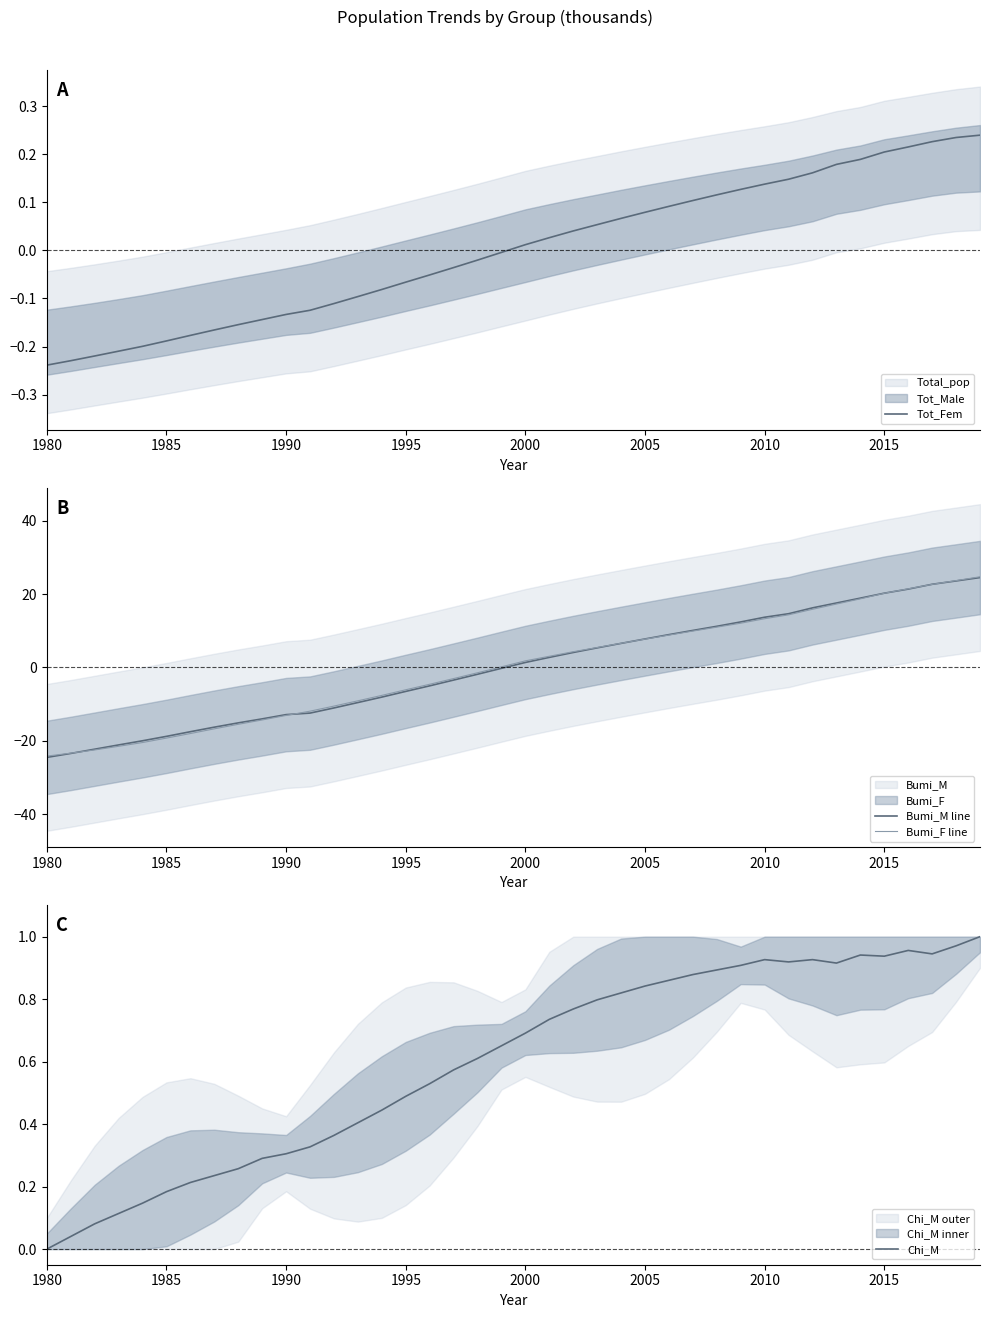

The Bumi_F line series shows 18.0 at 2010. True or false?

False